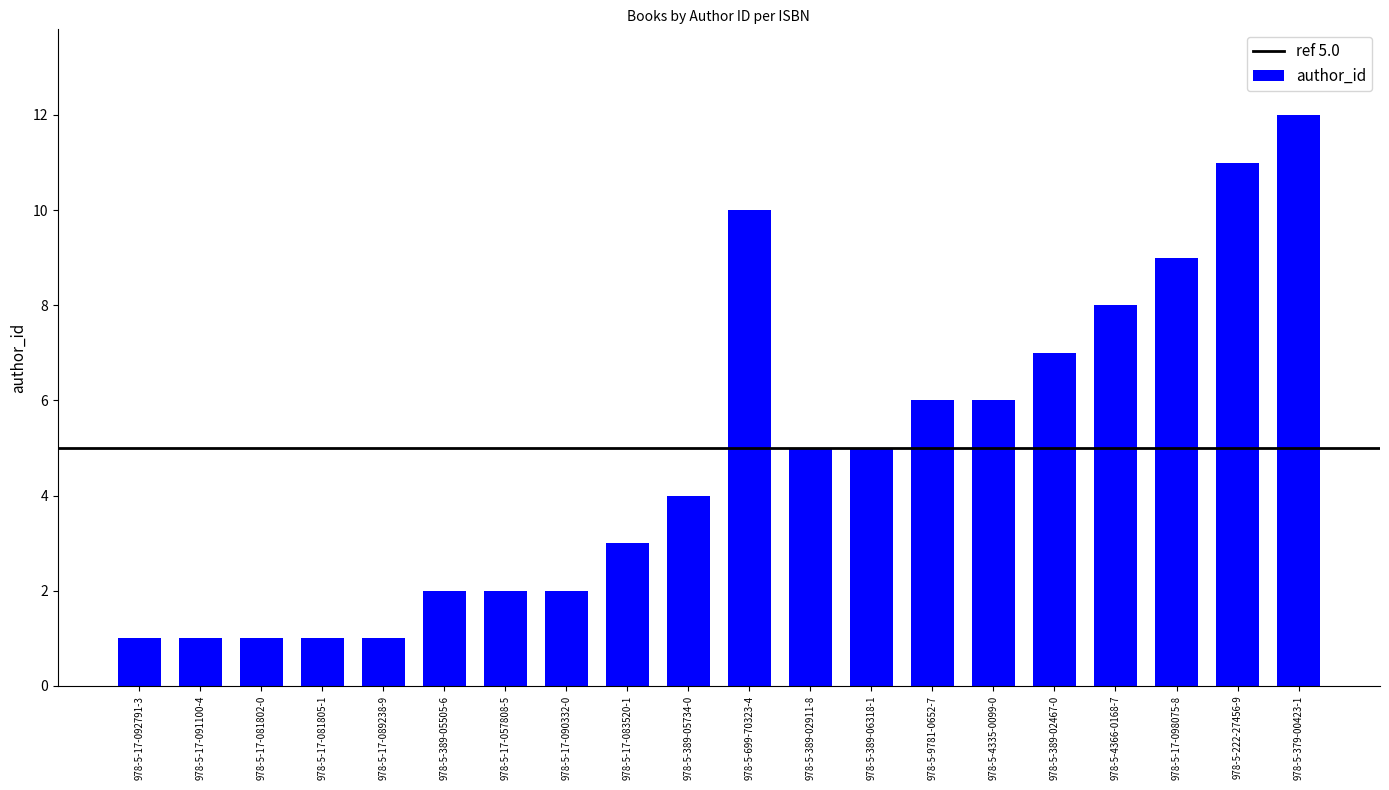

What is the greatest value displayed?

12